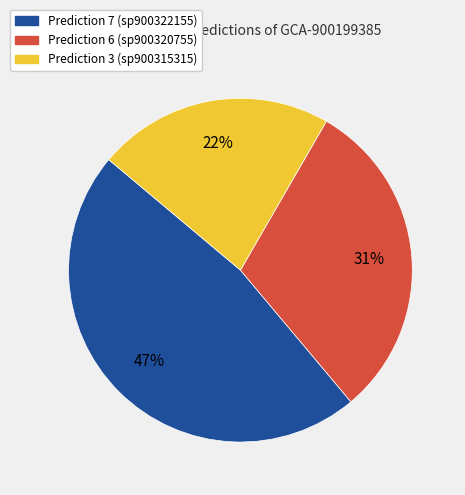

What is the smallest slice in the pie chart?

Prediction 3 (sp900315315)